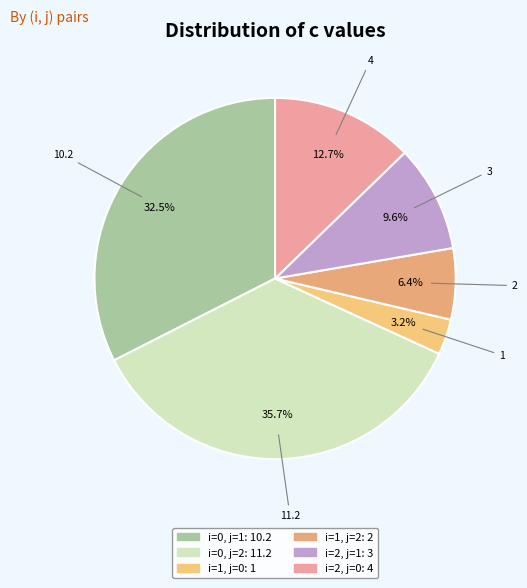

Rank the categories by value from highest to lowest.

i=0, j=2, i=0, j=1, i=2, j=0, i=2, j=1, i=1, j=2, i=1, j=0